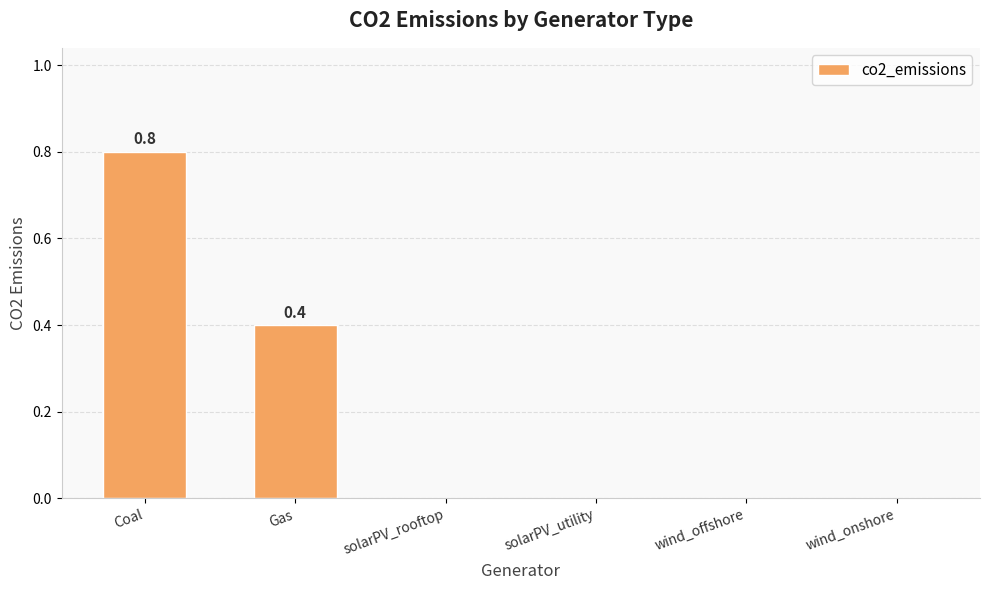

Reading left to right, what are all the values shown in this chart?

0.8	0.4	0.0	0.0	0.0	0.0